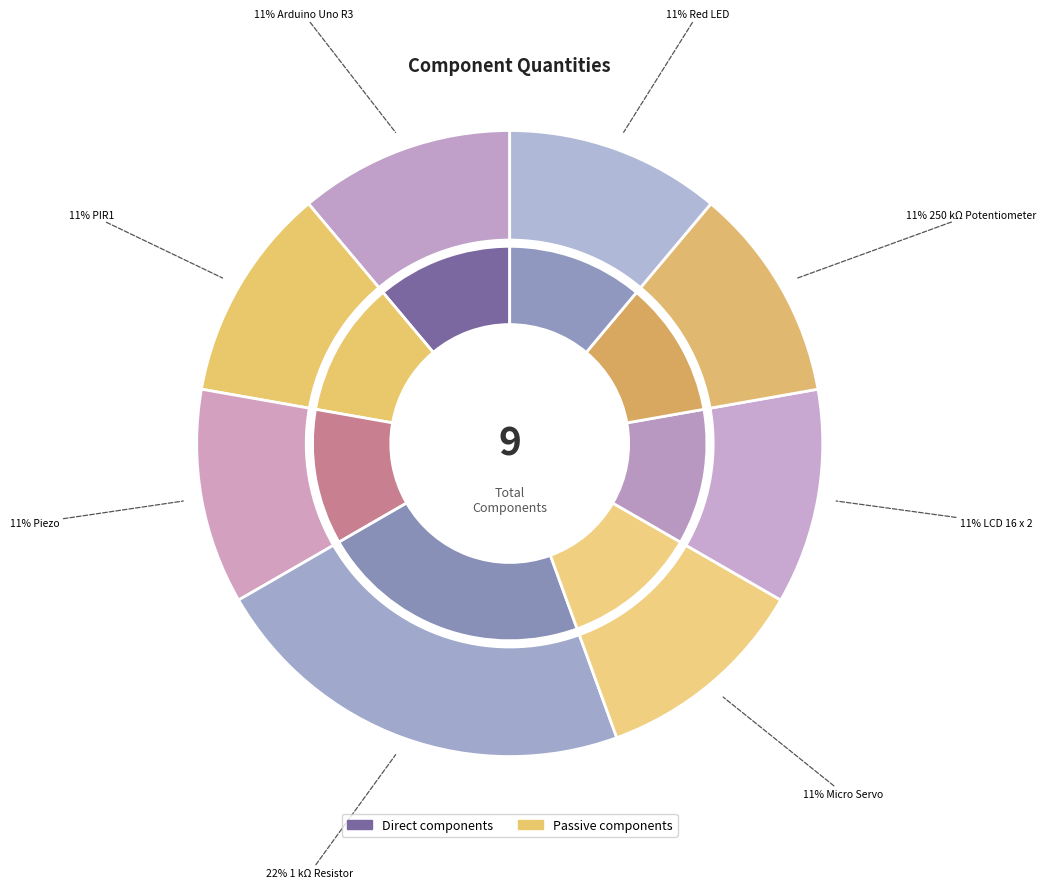

Is 250 kΩ Potentiometer the majority of the pie?

No